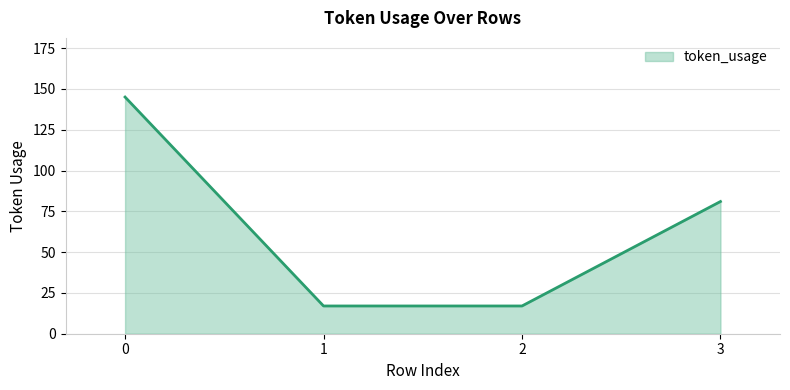

What is the minimum value shown in the chart?

17